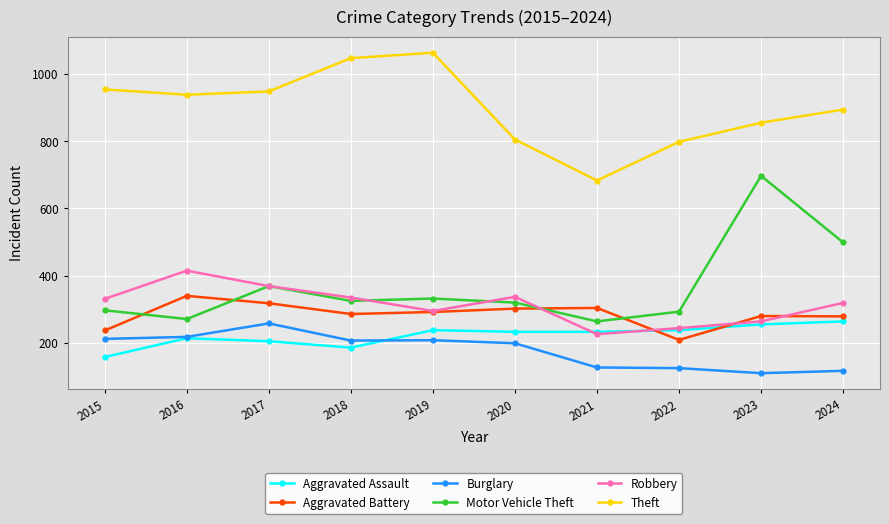

At which category does the chart reach its peak across all series?

2019